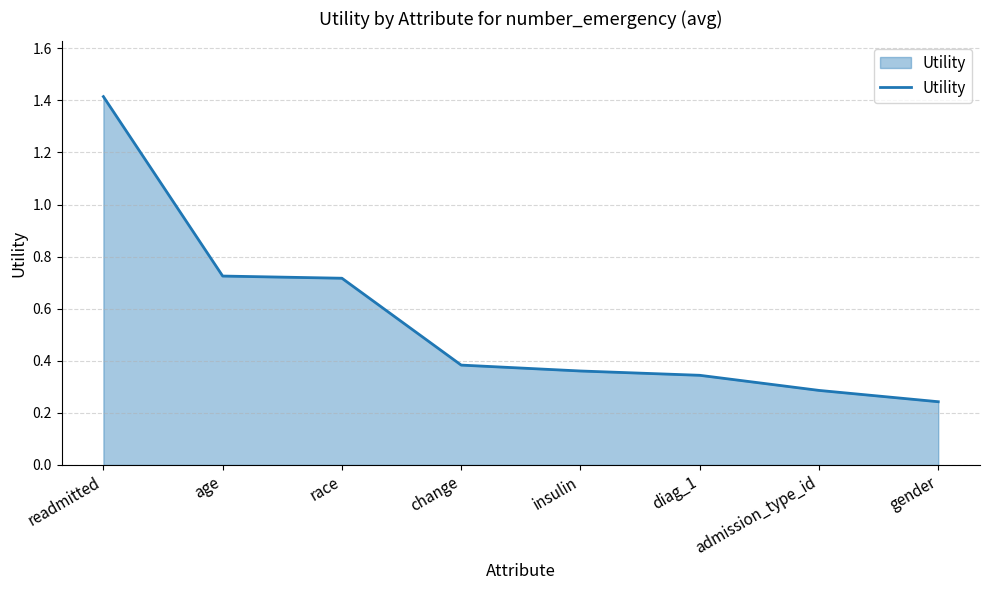

Is it true that the value at readmitted is 2.4?

False